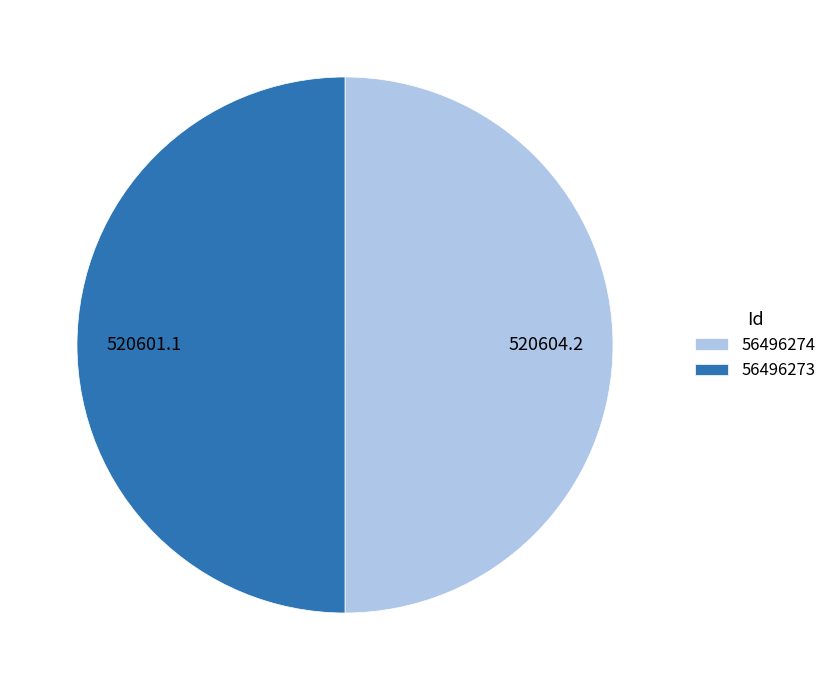

Do 56496274 and 56496273 together represent more than half of the pie?

Yes